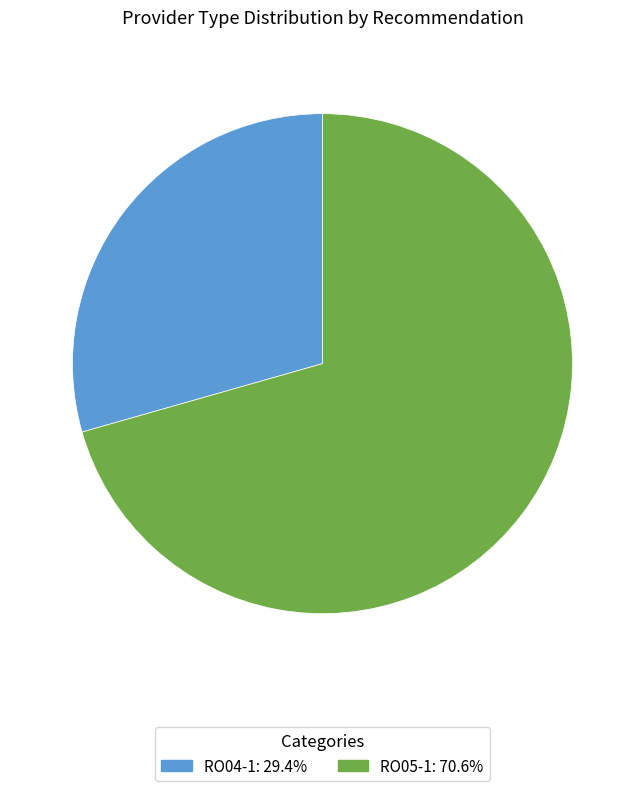

Which category has the smallest portion of the pie?

RO04-1